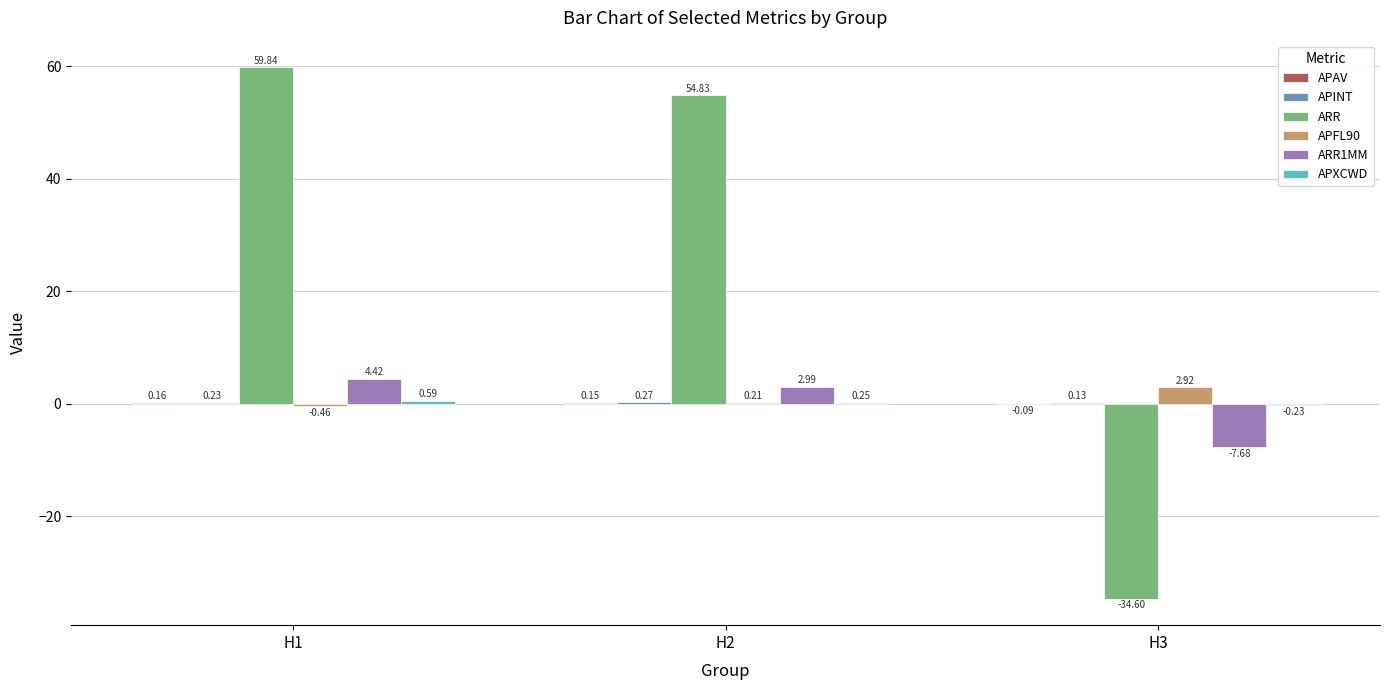

Which series changed the most between H1 and H3?

ARR